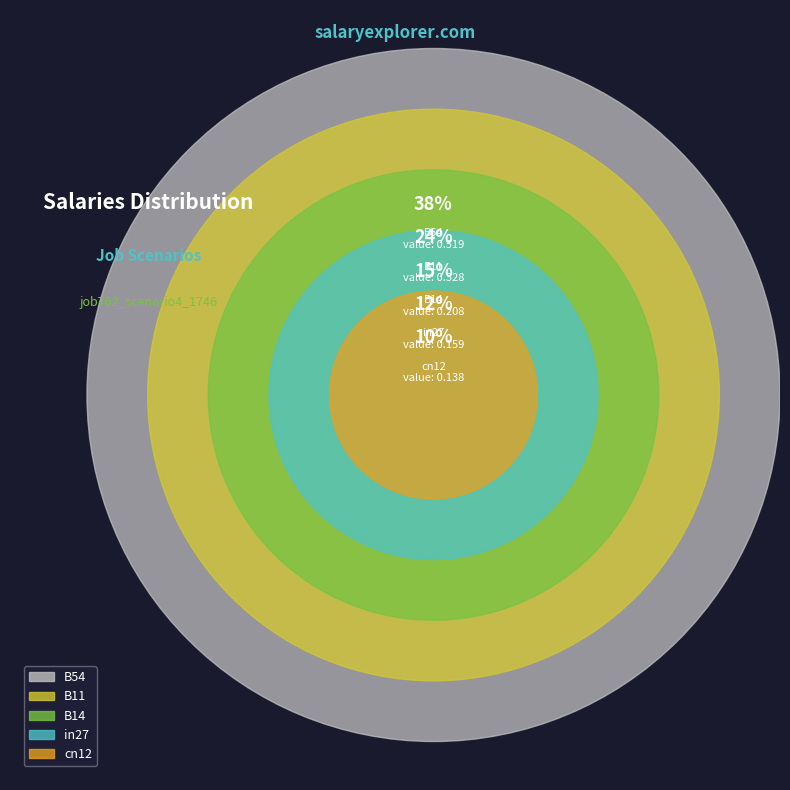

How many slices are in this pie chart?

5